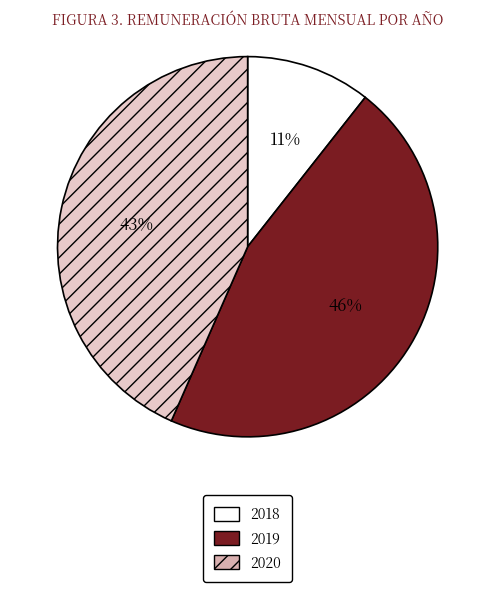

Is there a majority slice in this chart?

No